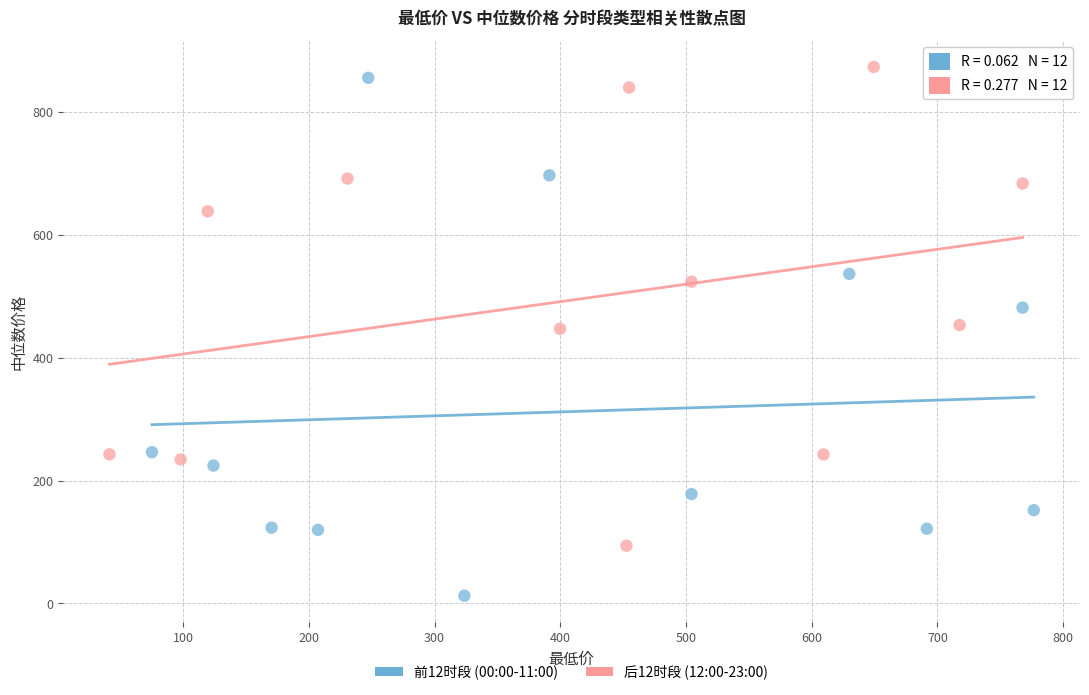

Which series reaches the maximum Y coordinate?

后12时段 (12:00-23:00)